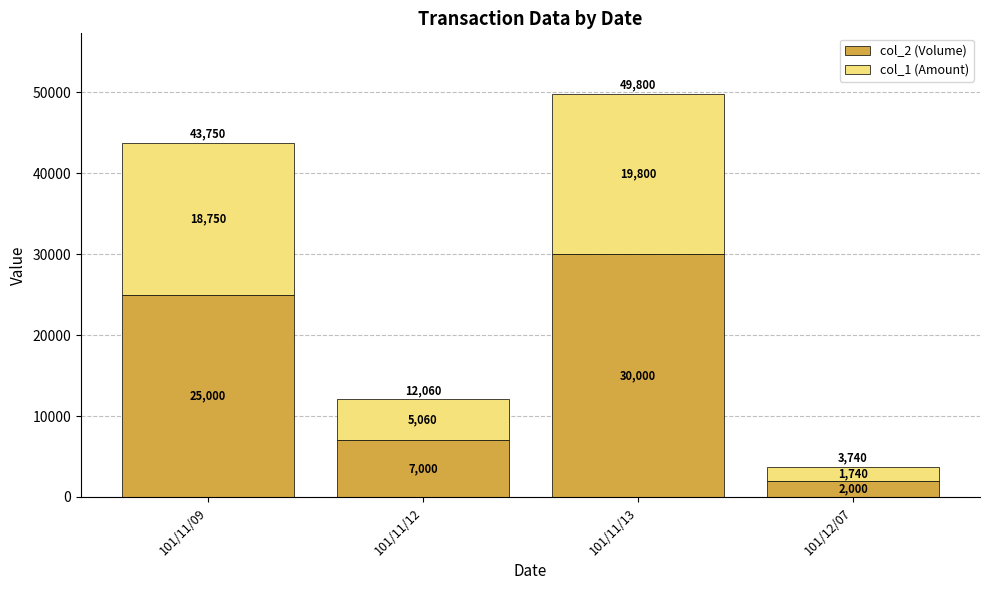

Count the col_2 (Volume) values in the range 7000 to 30000.

3